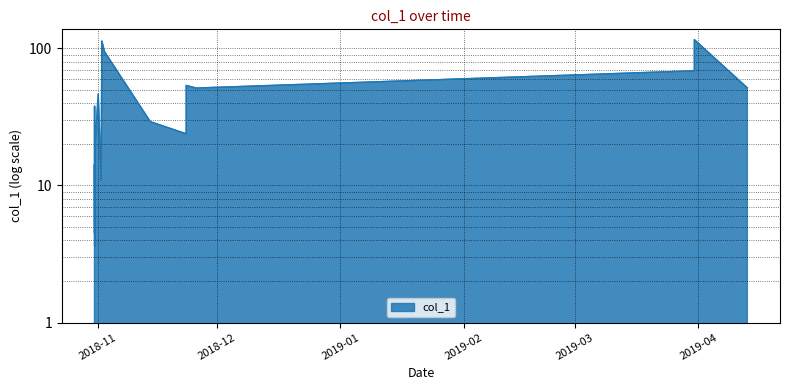

What is the label of the 5th point from the left?

2018-10-31 10:08:14